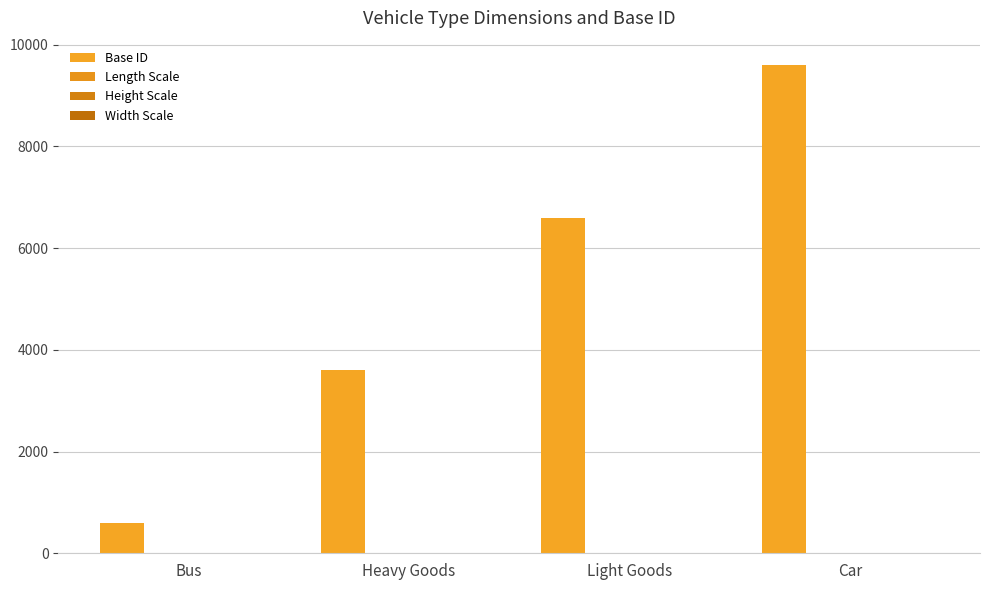

Are the bars horizontal?

No